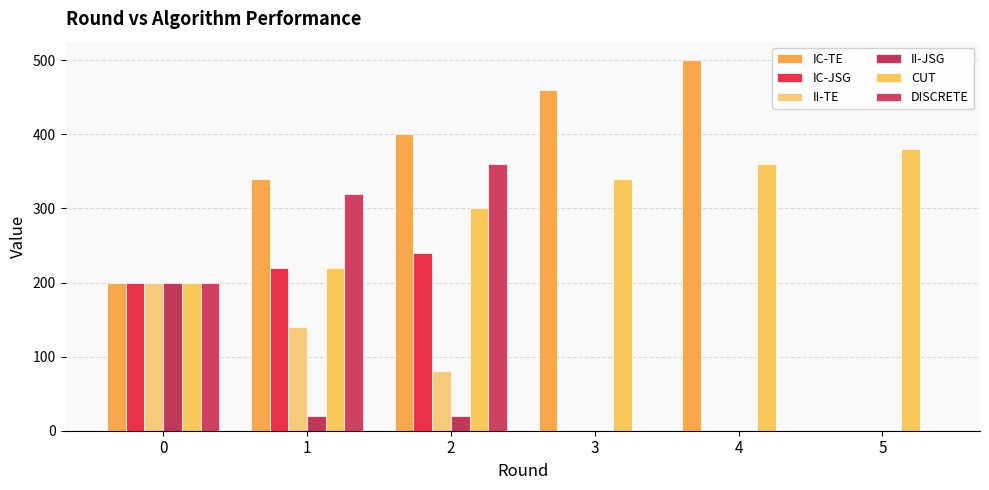

Reading left to right, transcribe all the data shown in this chart.

IC-TE: 200	340	400	460	500	0
IC-JSG: 200	220	240	0	0	0
II-TE: 200	140	80	0	0	0
II-JSG: 200	20	20	0	0	0
CUT: 200	220	300	340	360	380
DISCRETE: 200	320	360	0	0	0